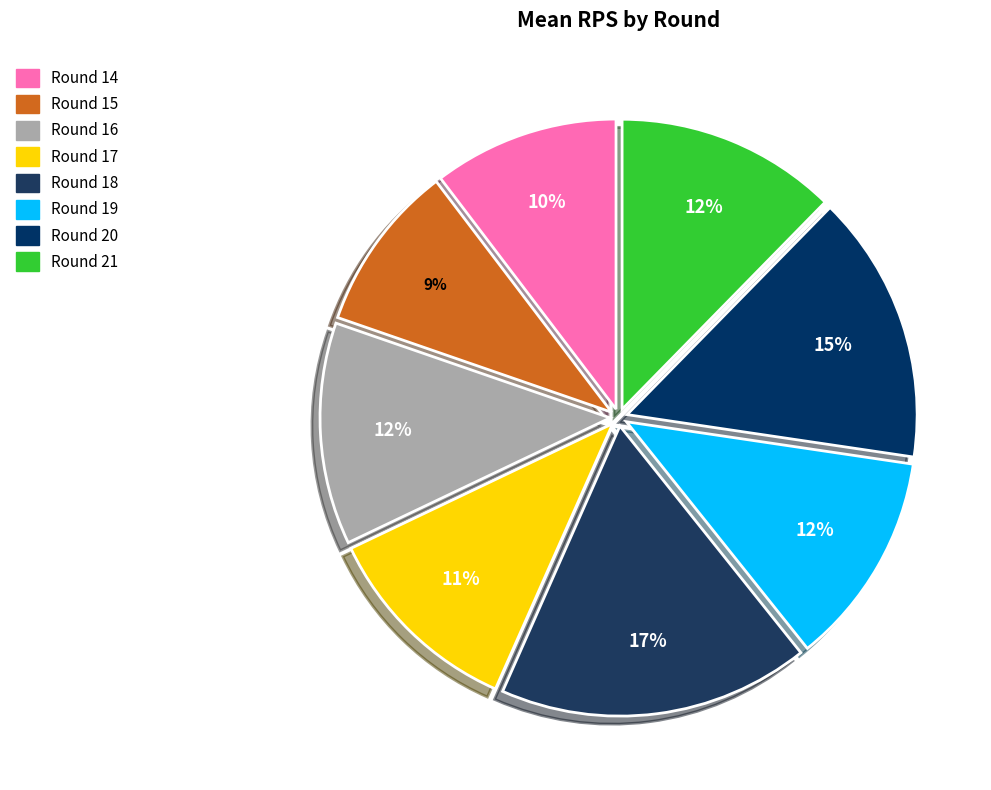

How many segments does this pie chart have?

8